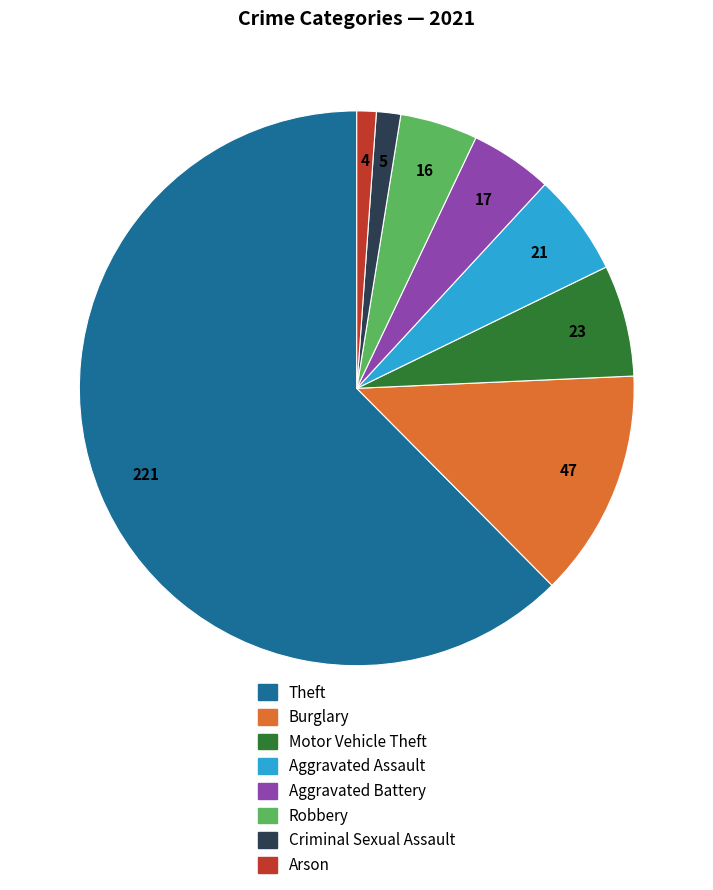

Approximately how many times larger is the value at Motor Vehicle Theft compared to Aggravated Battery?

1.4